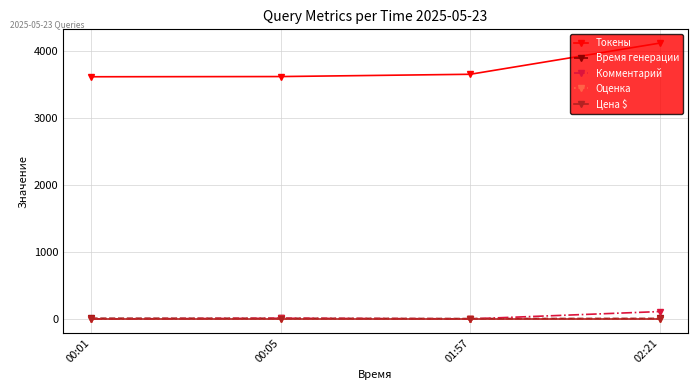

What is the sum of all Оценка values?

8.0